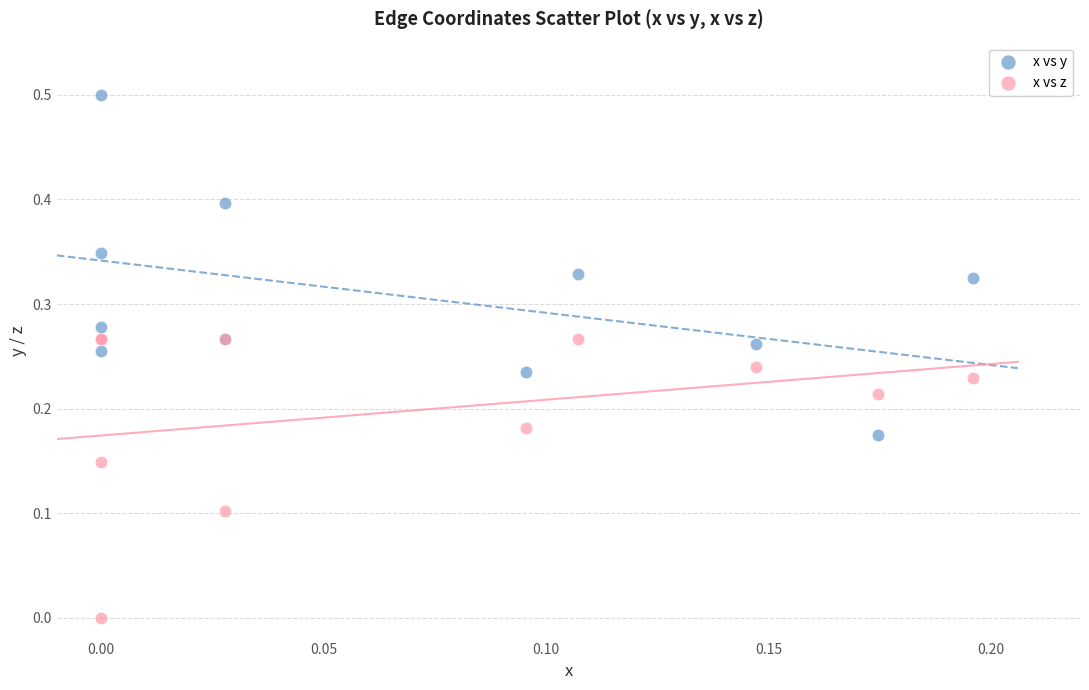

Which series contains the lowest Y value?

x vs z